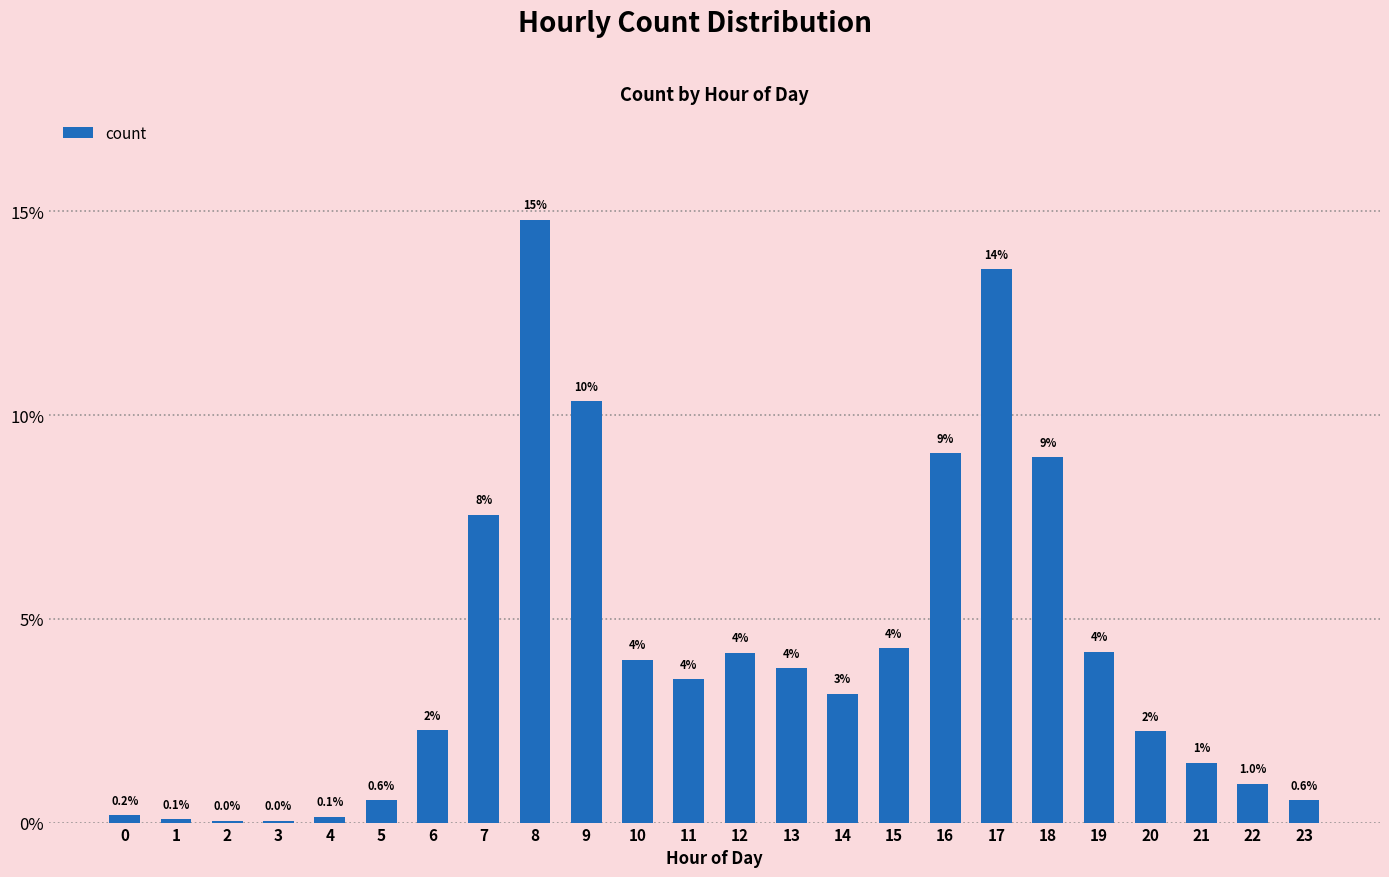

The value at 4 is 0.1. True or false?

True